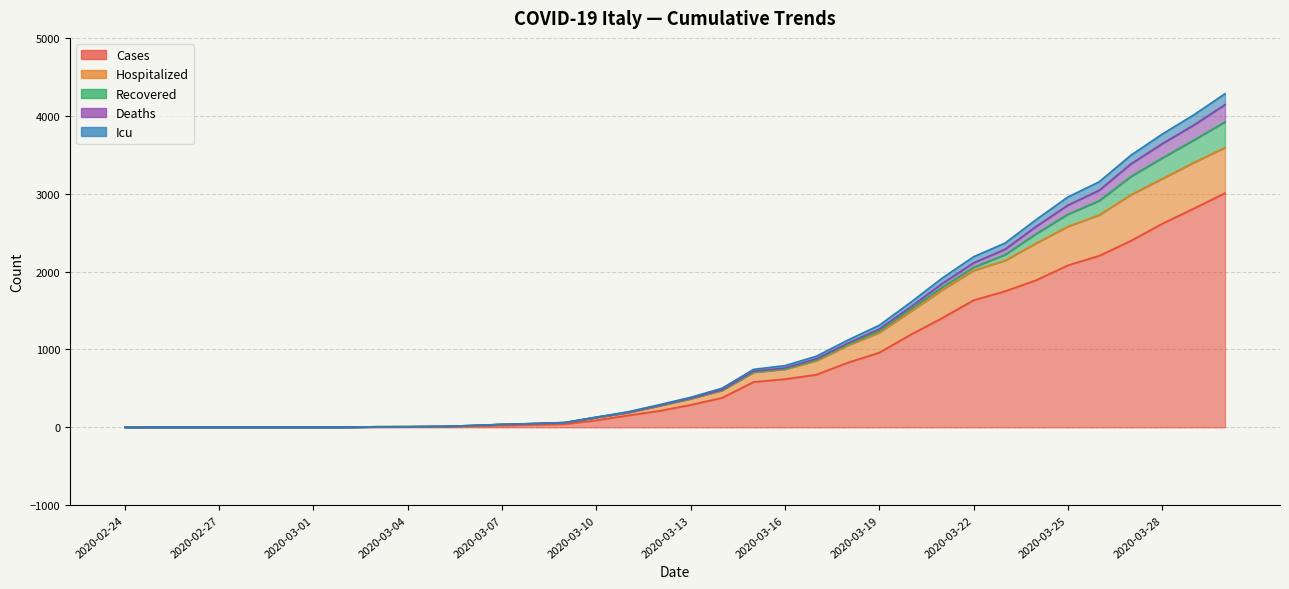

At which category is the sum across all series the highest?

2020-03-30